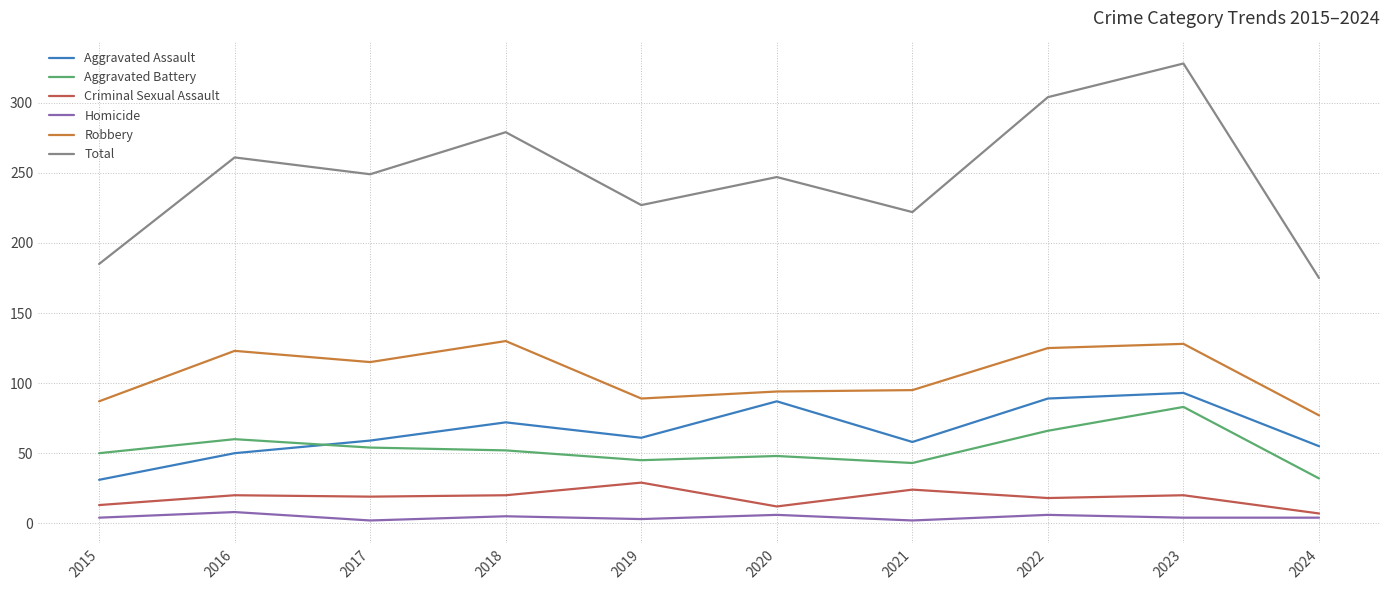

What is the total value across all series at 2023?

656